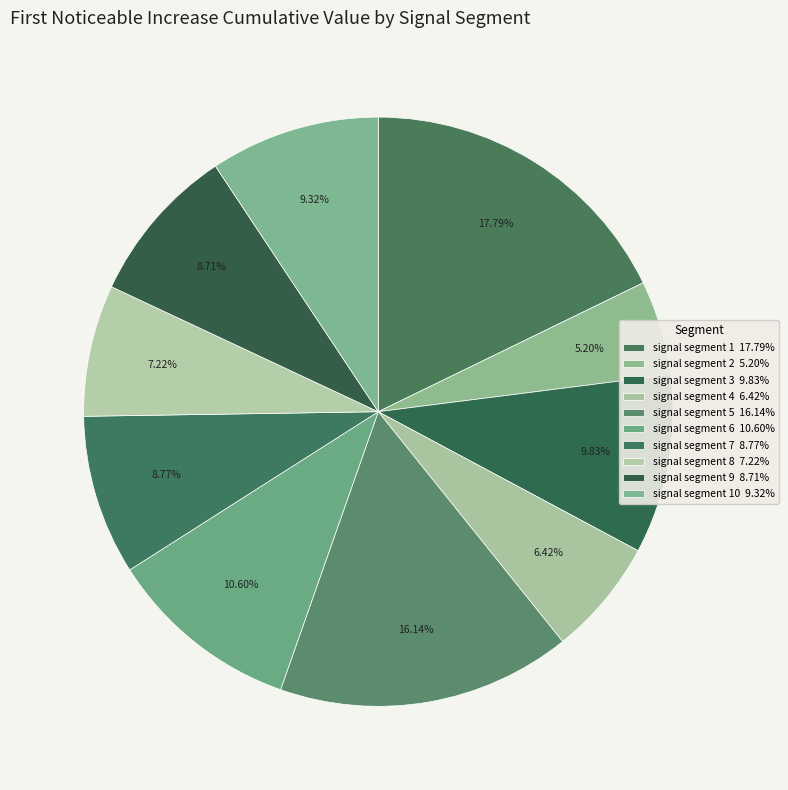

Count the number of slices in the pie.

10